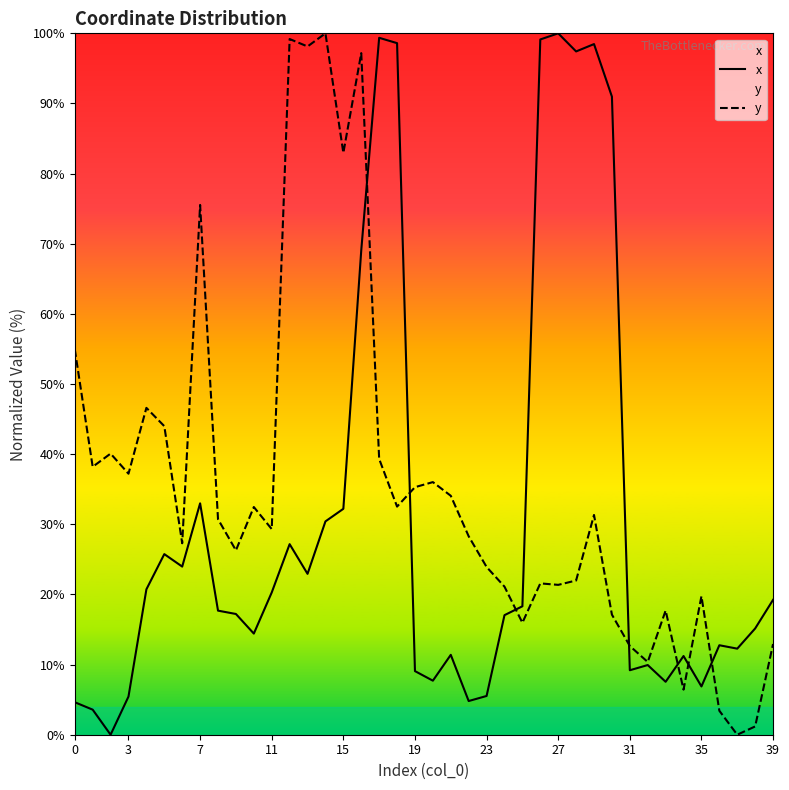

How many values in the y series are below 30?

20